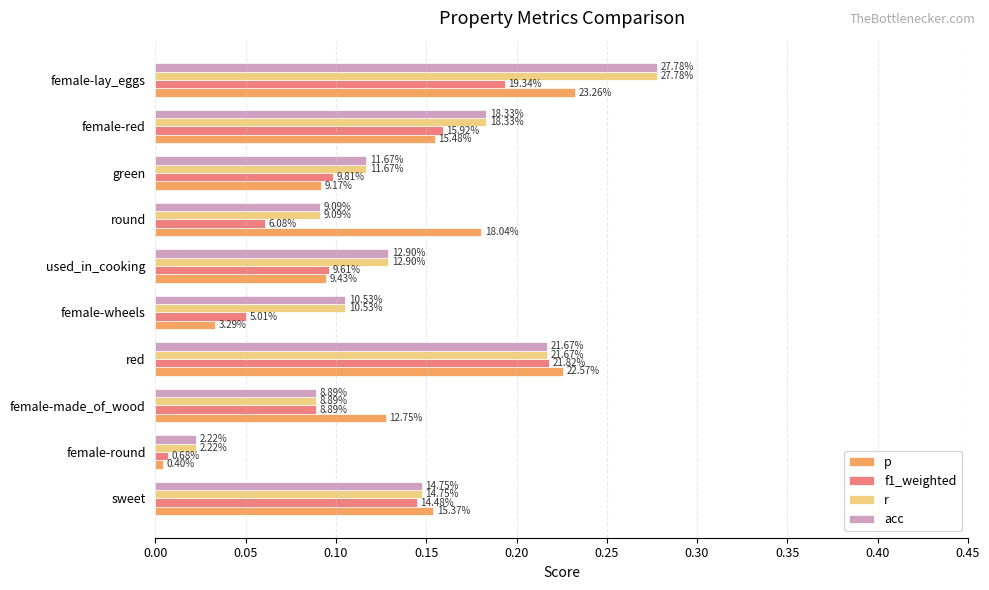

What are all the series names shown in the legend?

p, f1_weighted, r, acc